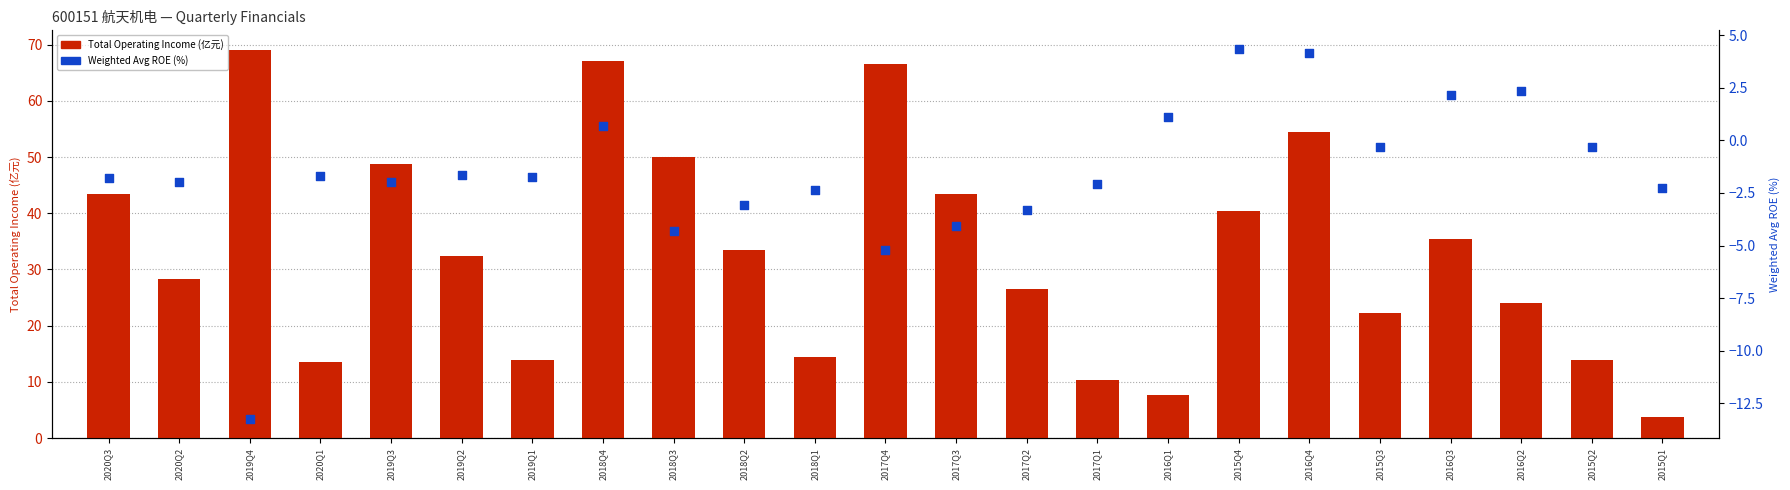

What is the total value across all series at 2018Q2?

30.3